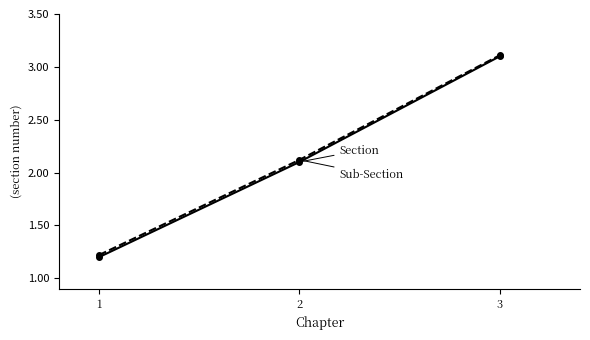

What is the greatest value displayed?

3.1